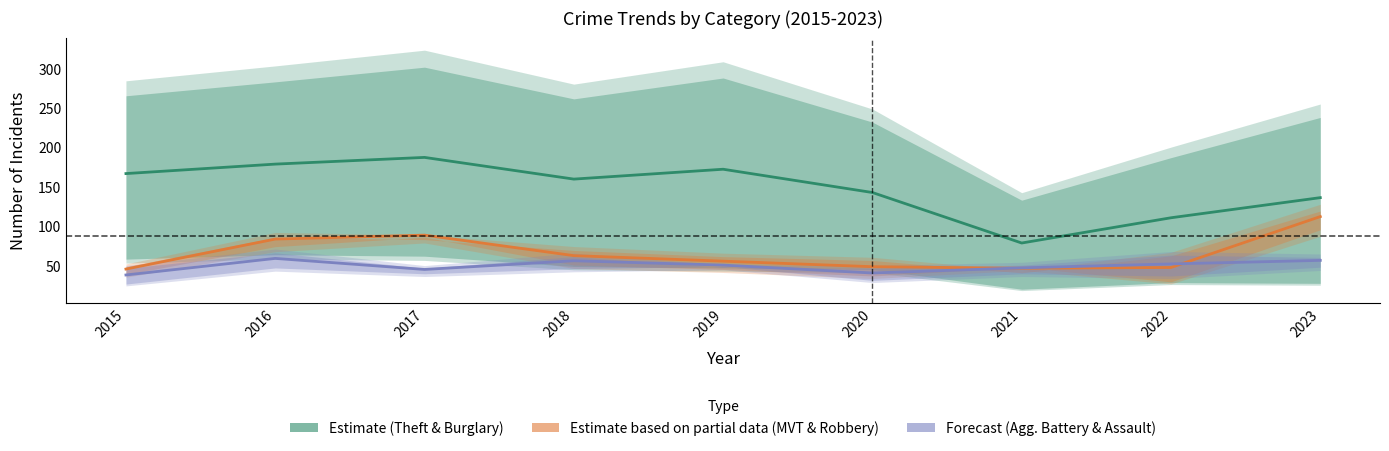

What is the minimum value shown in the chart?

38.5